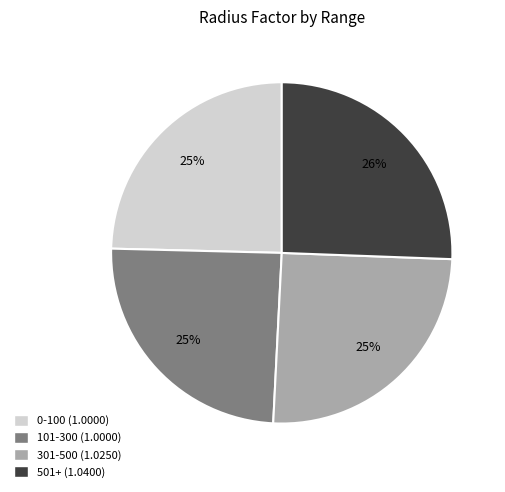

Between 0-100 (1.0000) and 501+ (1.0400), which is larger?

501+ (1.0400)